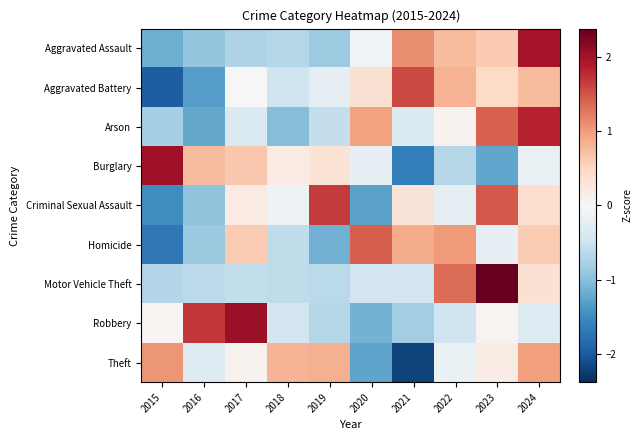

At which category does the chart reach its minimum across all series?

2021